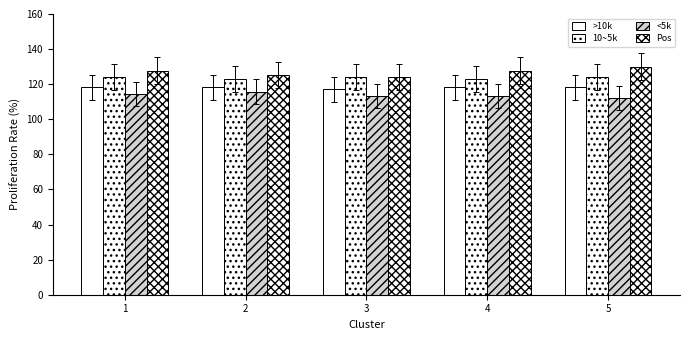

How many bars are there in total?

20